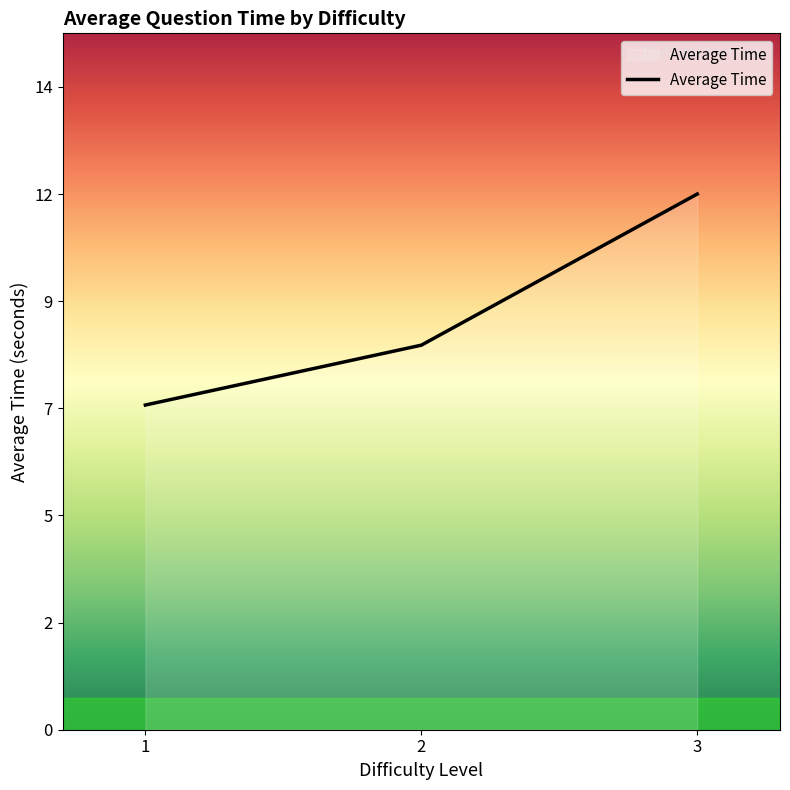

Reading left to right, transcribe all the data shown in this chart.

7.1	8.4	11.7